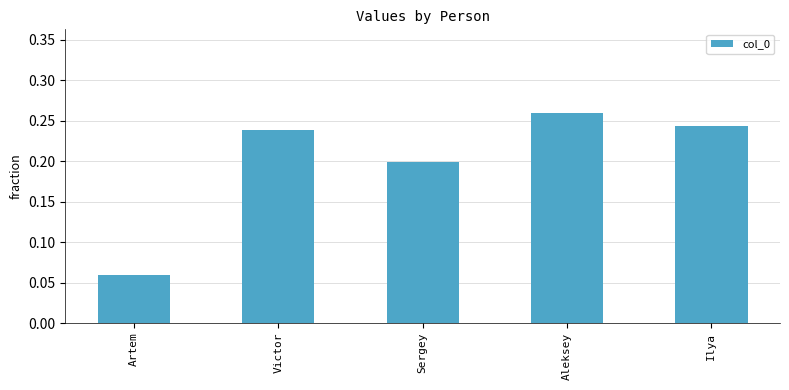

Which label corresponds to the largest value in the chart?

Aleksey